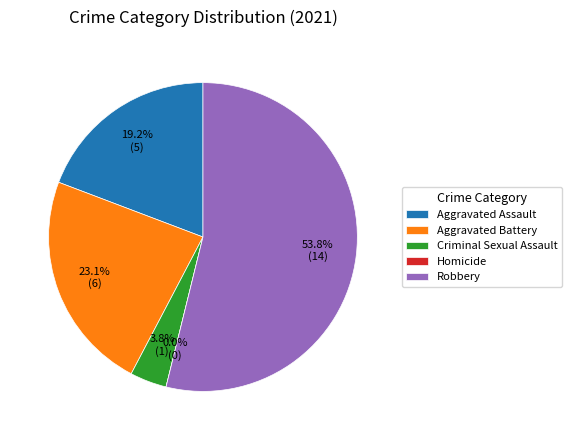

Count the number of slices in the pie.

5